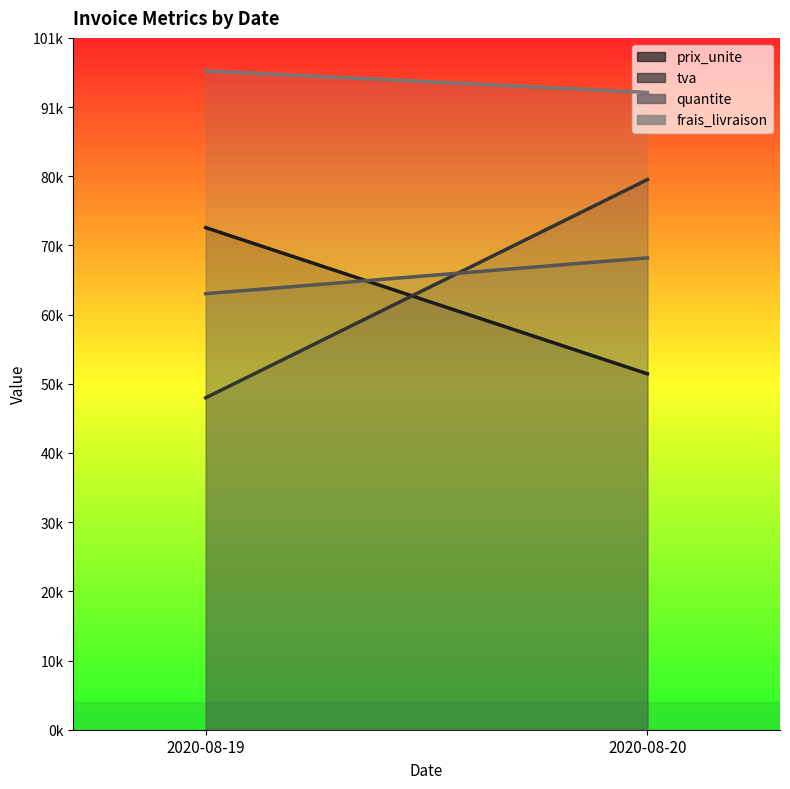

Which category has the highest value in the tva series?

2020-08-20